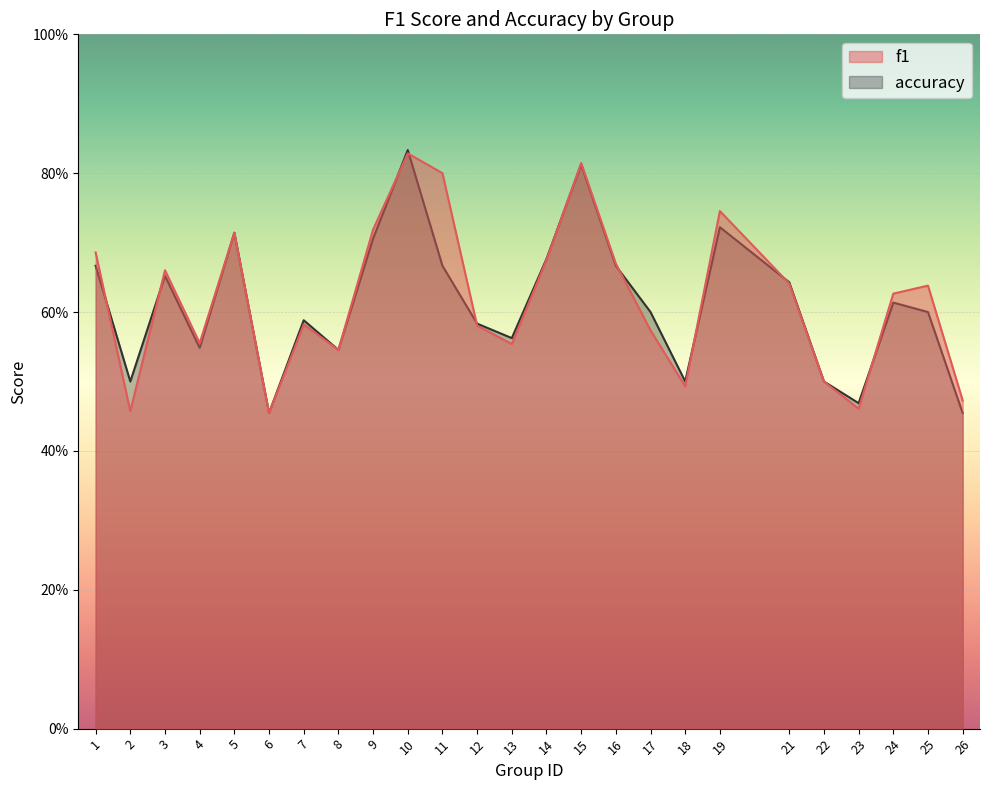

What is the value of the f1 point at the 7th from the left?

0.6